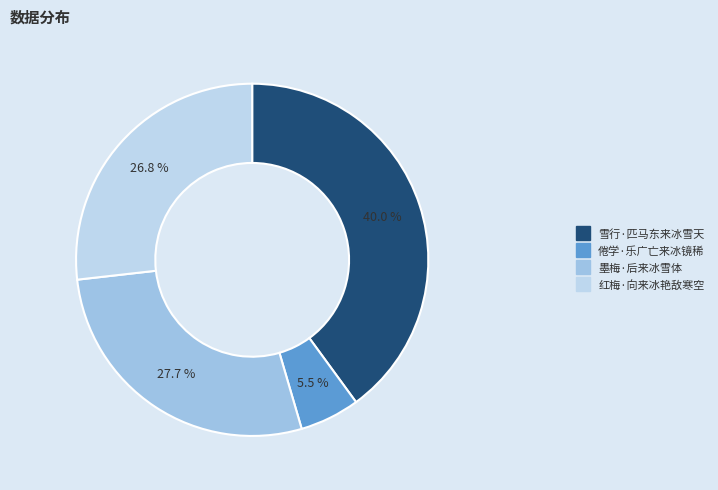

What is the total percentage of 墨梅·后来冰雪体 and 倦学·乐广亡来冰镜稀?

33.2%